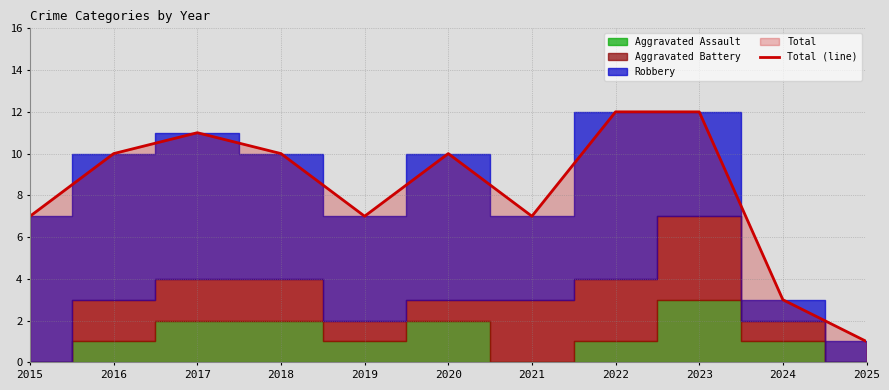

Reading right to left, list all the values displayed in this chart.

1	3	12	12	7	10	7	10	11	10	7